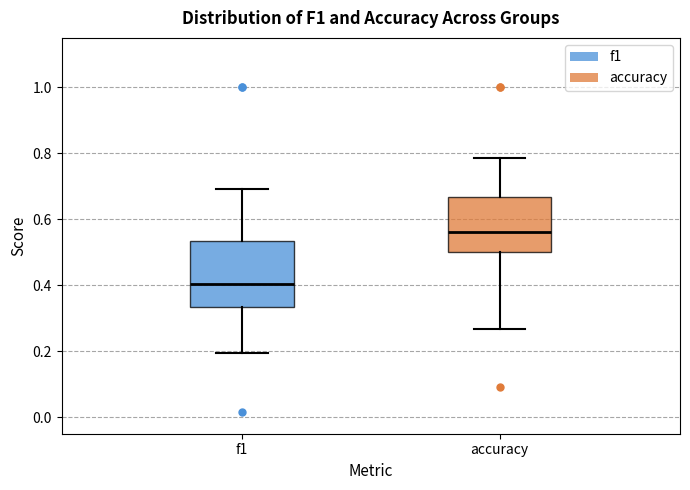

Comparing the boxes themselves (not the whiskers), which one is the tallest?

f1